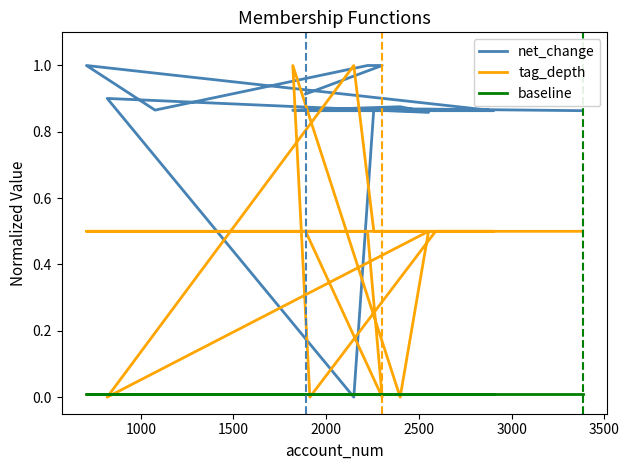

Reading left to right, list all the values displayed in this chart.

net_change: 0.9	1.0	1.0	0.9	1.0	0.9	0.9	0.9	0.9	0.9	0.9	0.9	0.0	0.9	0.9
tag_depth: 0.5	0.0	0.5	0.5	0.5	0.5	0.5	0.0	1.0	0.0	0.5	0.0	1.0	0.5	0.5
baseline: 0.0	0.0	0.0	0.0	0.0	0.0	0.0	0.0	0.0	0.0	0.0	0.0	0.0	0.0	0.0